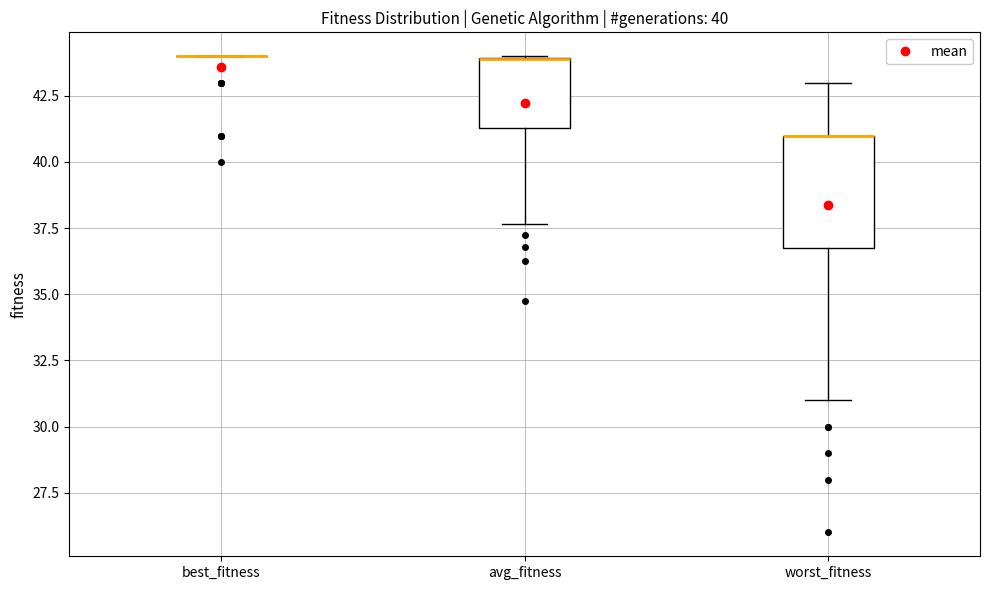

Which box is the tallest, from its lower edge to its upper edge?

worst_fitness